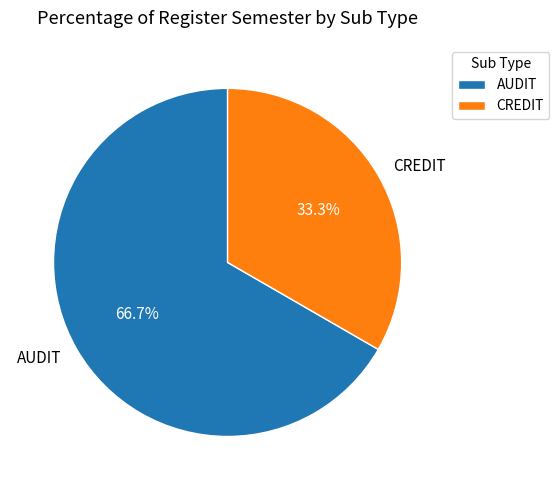

Which category has the biggest portion of the pie?

AUDIT